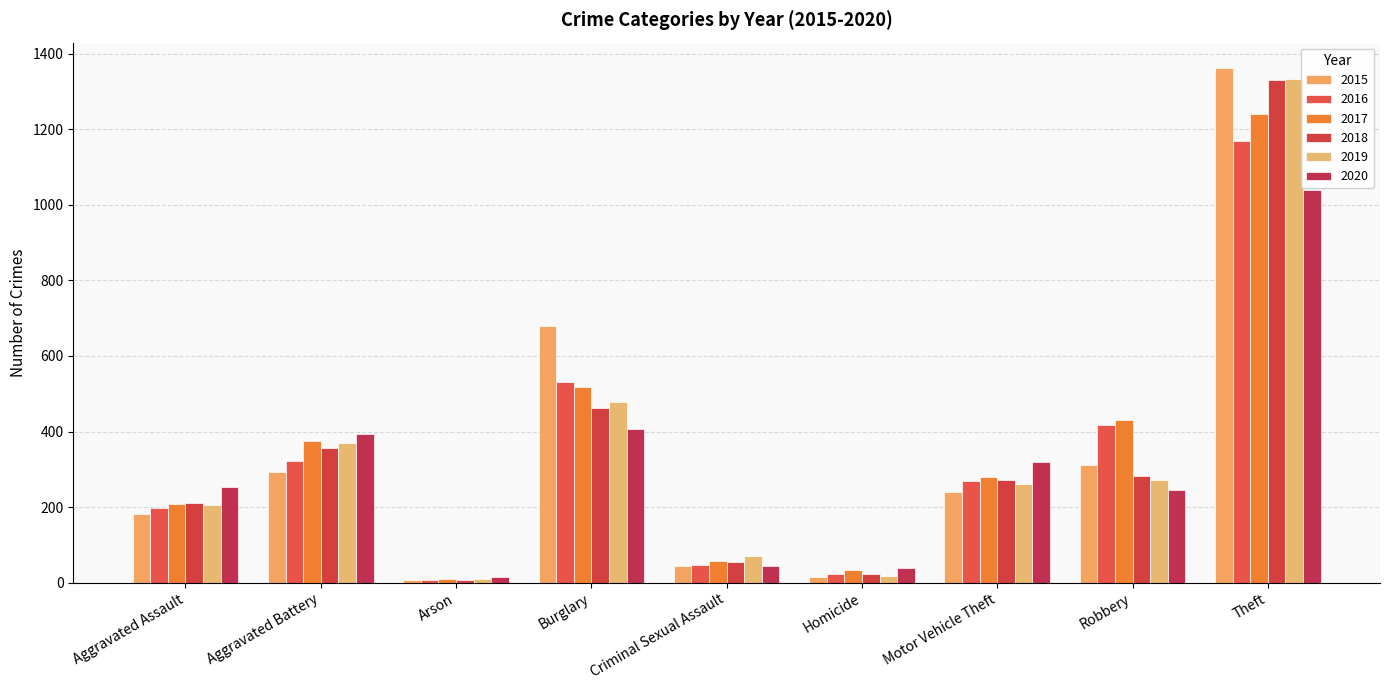

Are the bars grouped side by side (vs. stacked)?

Yes